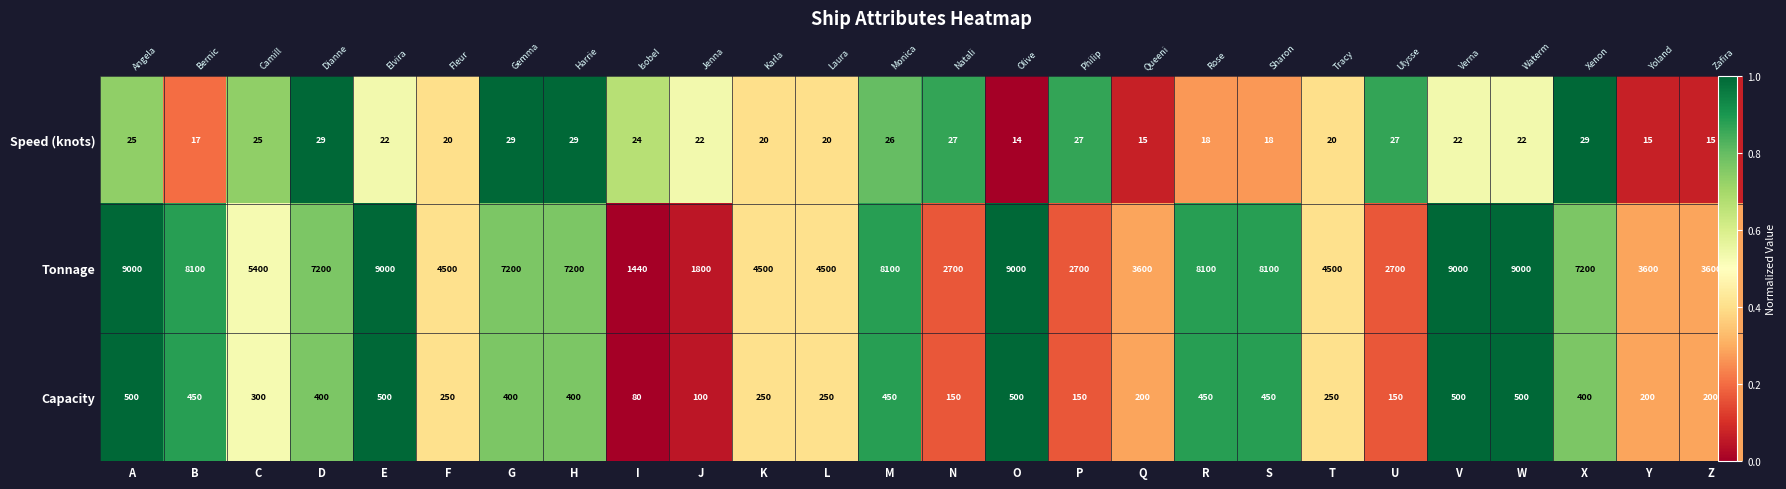

Between F and G, which series saw the biggest shift?

Speed (knots)